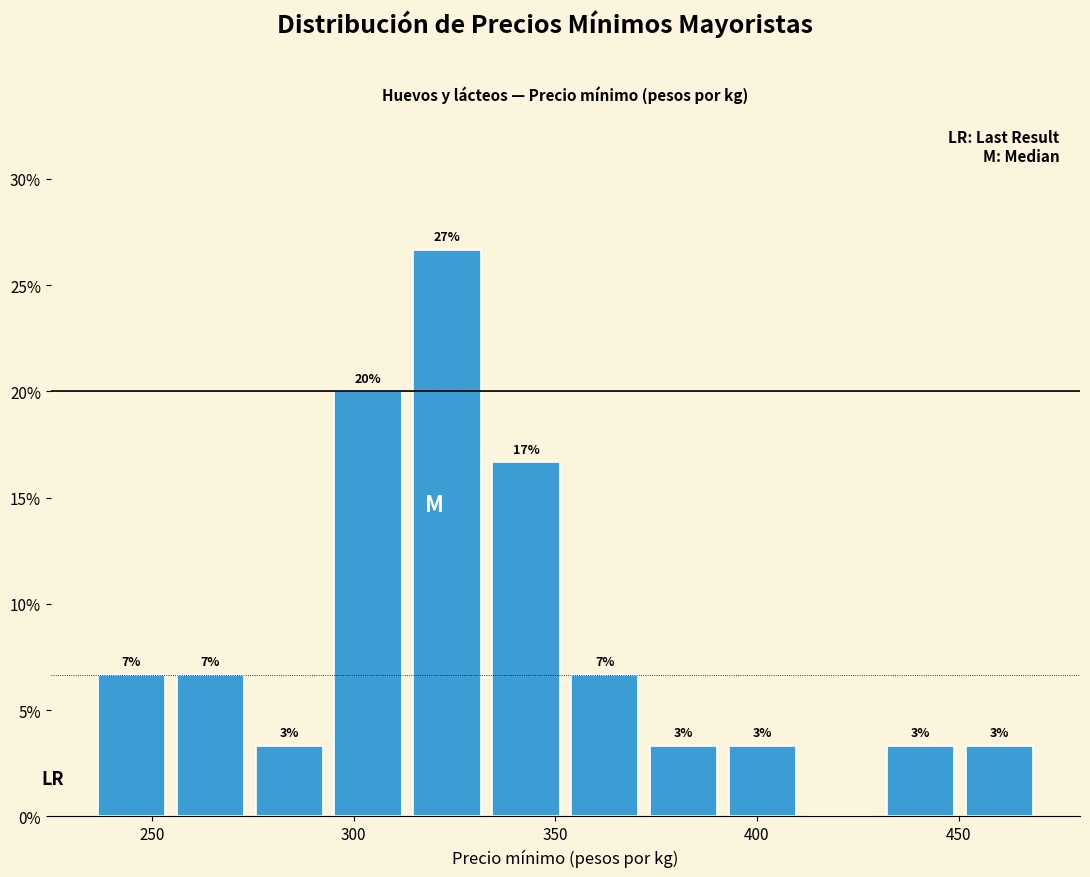

Around what value on the x-axis is the tallest bar? Give the approximate position of its centre, as read against the axis.

325